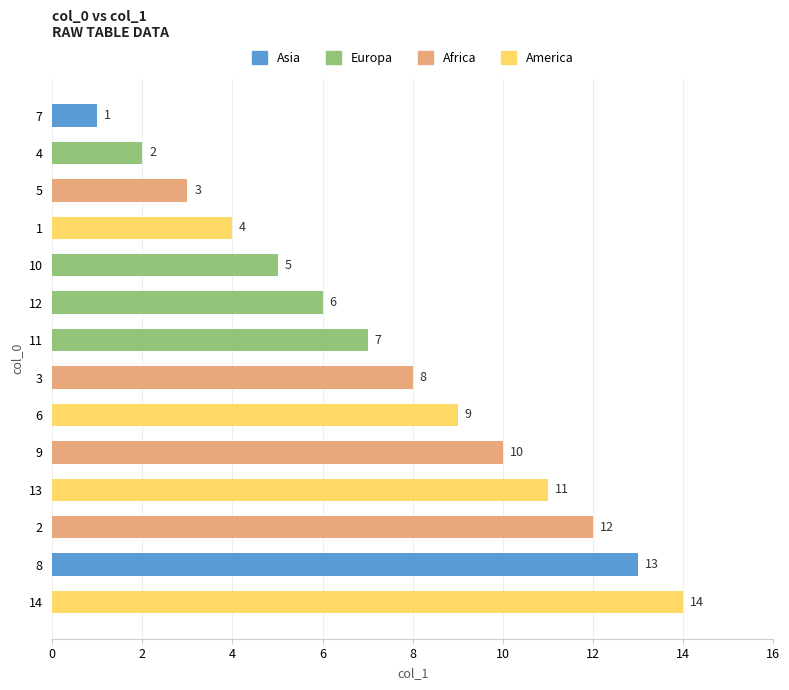

What is the difference between the values at 6 and 2?

3